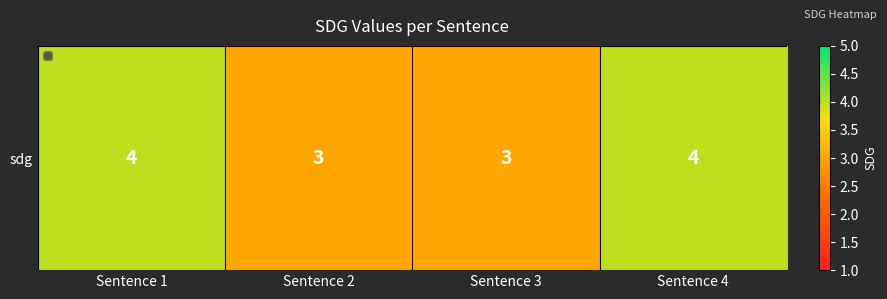

Reading left to right, list all the values displayed in this chart.

4	3	3	4